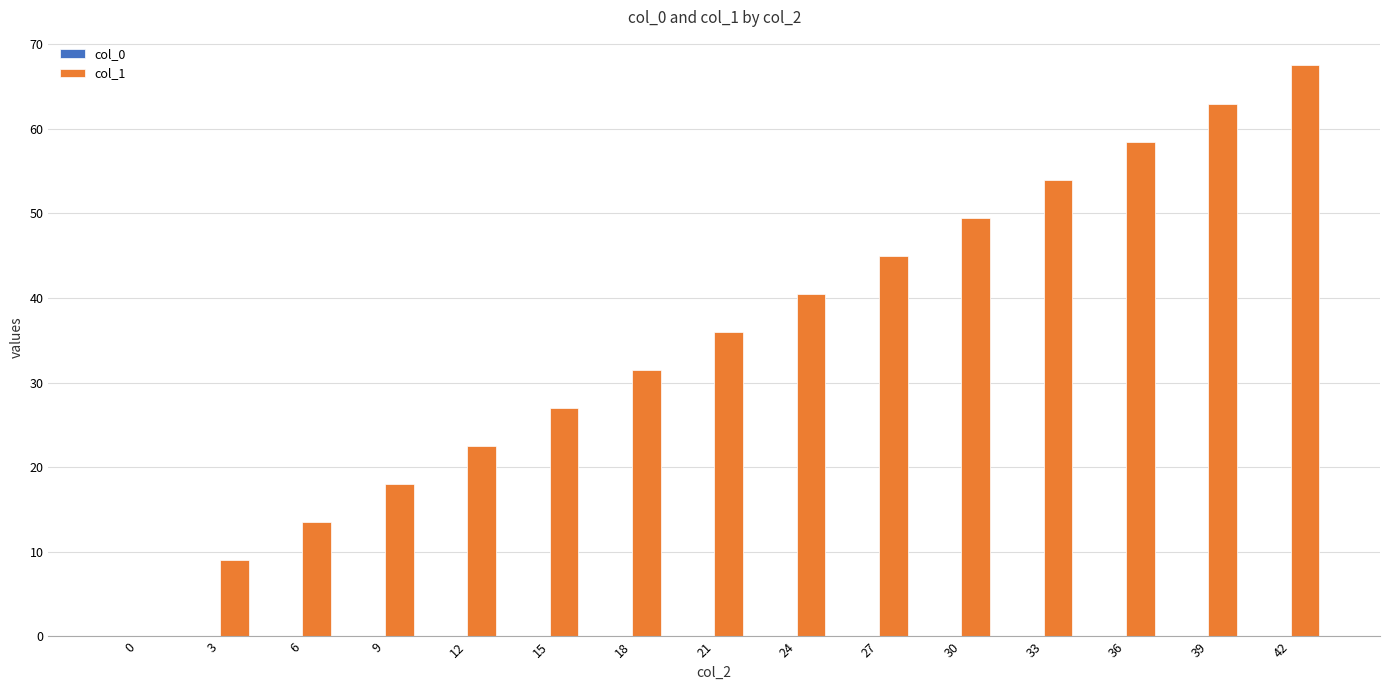

What value does the data have at 15?

27.0